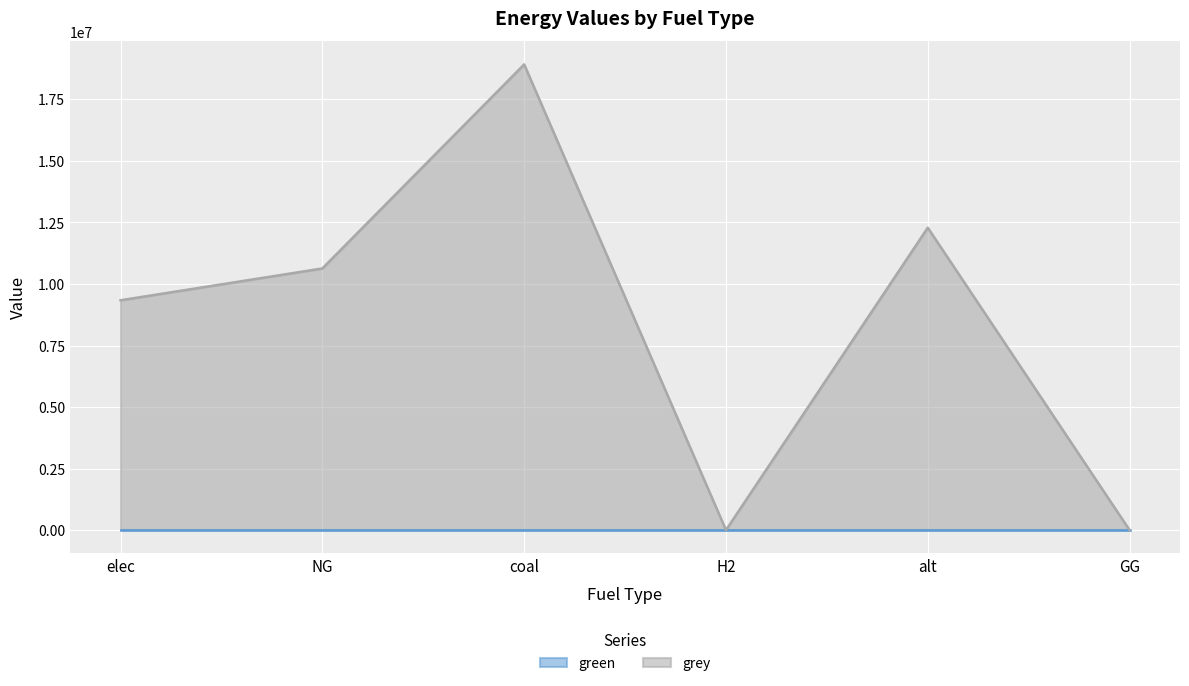

At which category does the chart reach its peak across all series?

coal